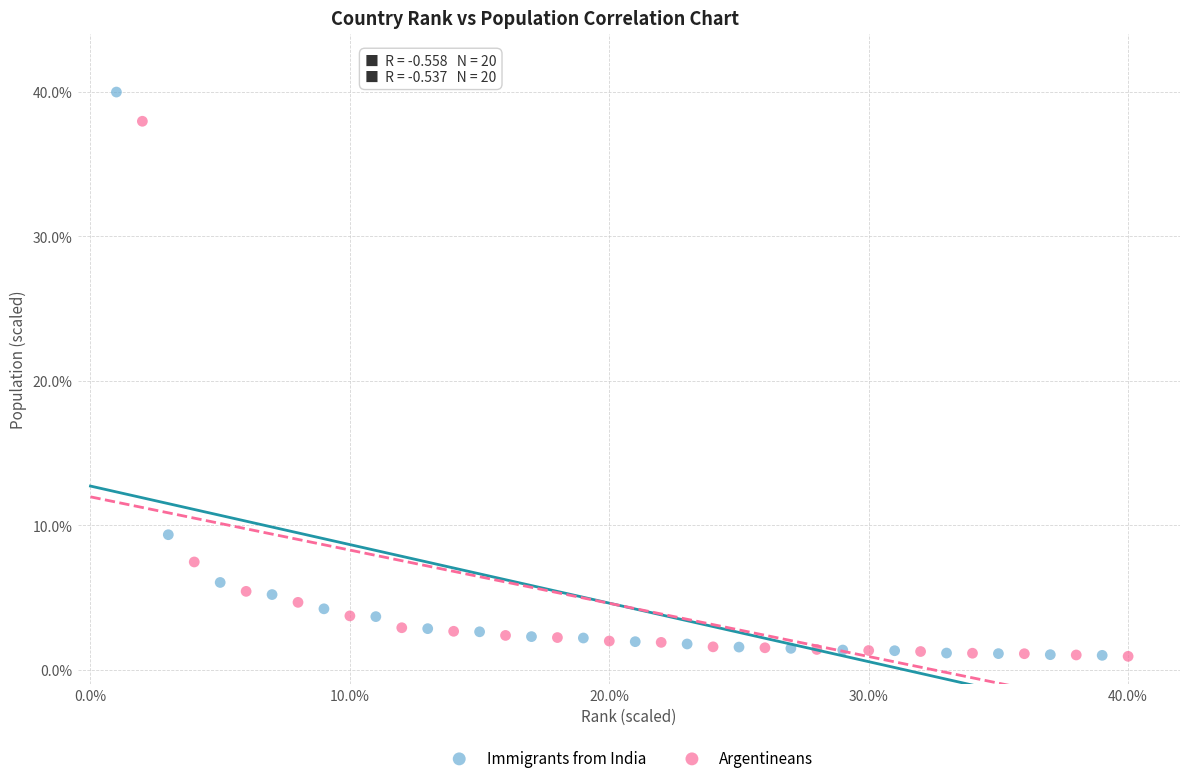

What are all the series names shown in the legend?

Immigrants from India, Argentineans